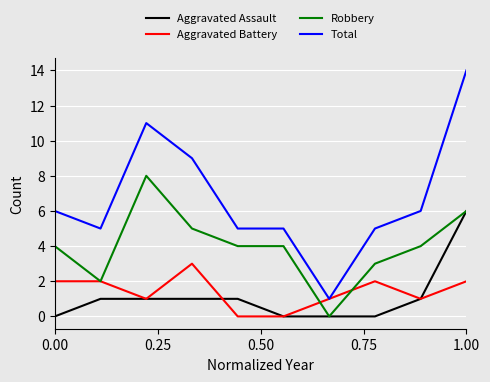

True or false: Total and Robbery cross at least once.

False